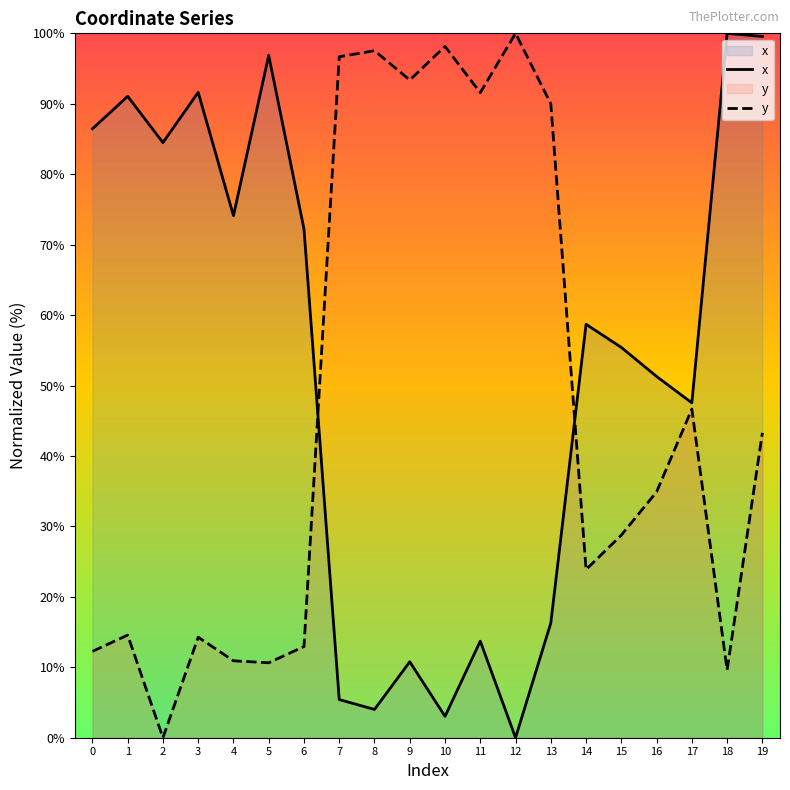

What is the difference between the second highest and second lowest values in the y series?

88.5